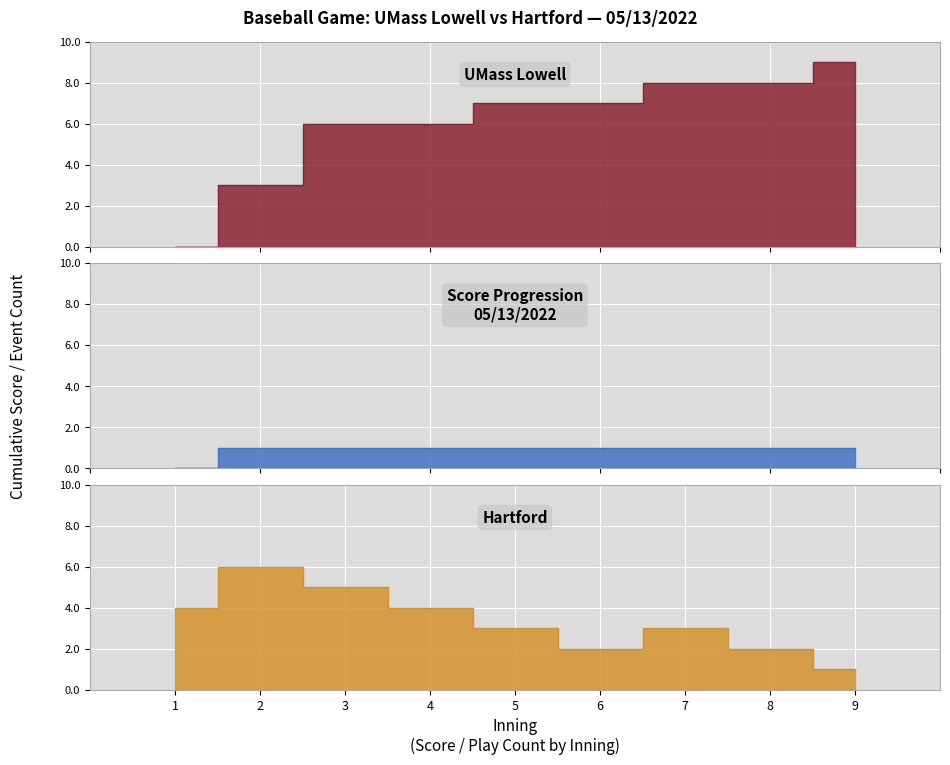

True or false: UMass Lowell and Hartford intersect in this chart.

False